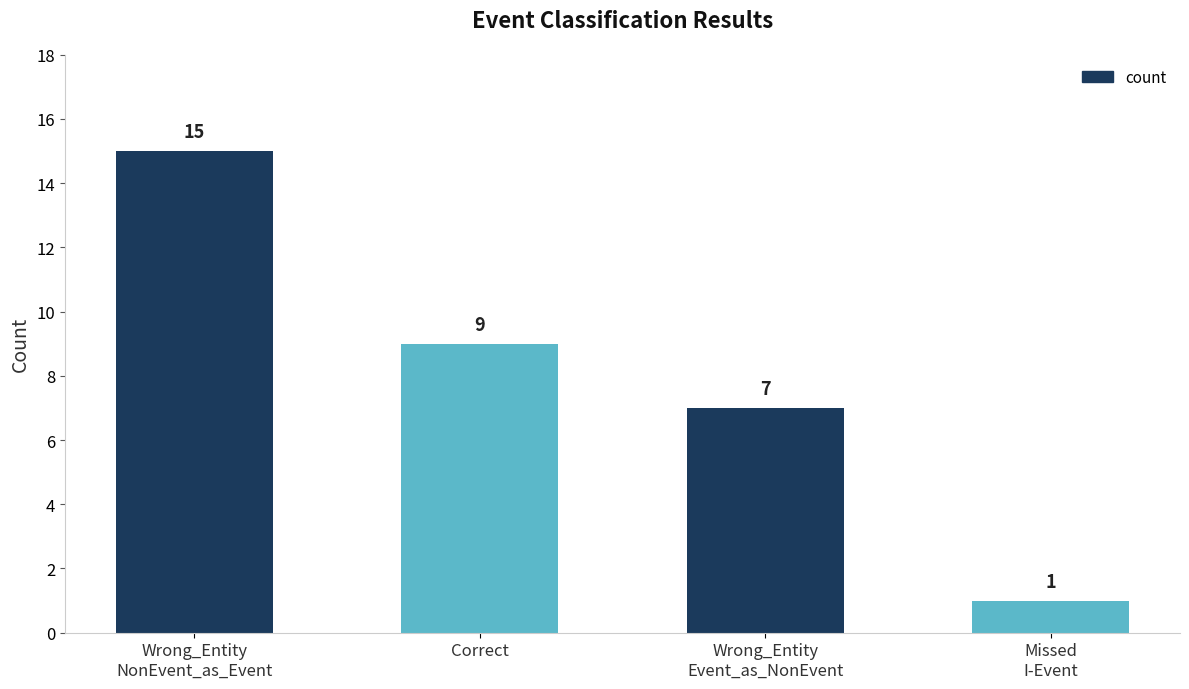

The chart shows a value of 13 at Correct. True or false?

False